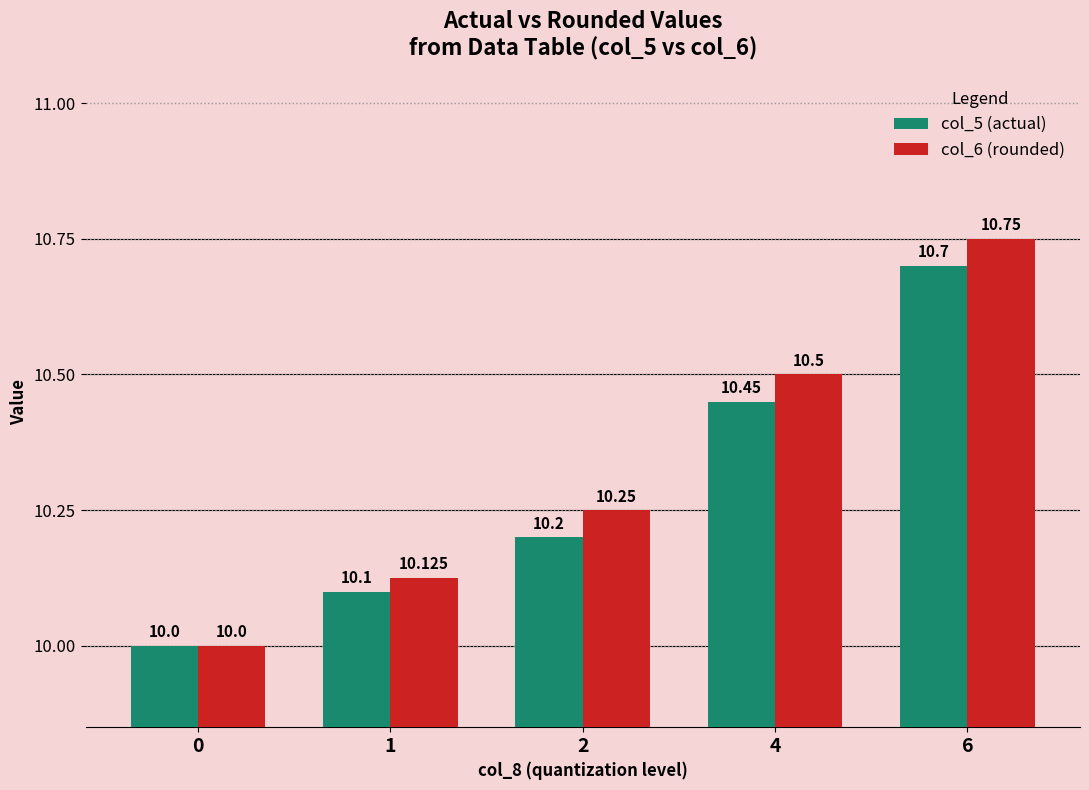

Is the value of col_5 (actual) at 6 greater than the value of col_6 (rounded) at 0?

Yes